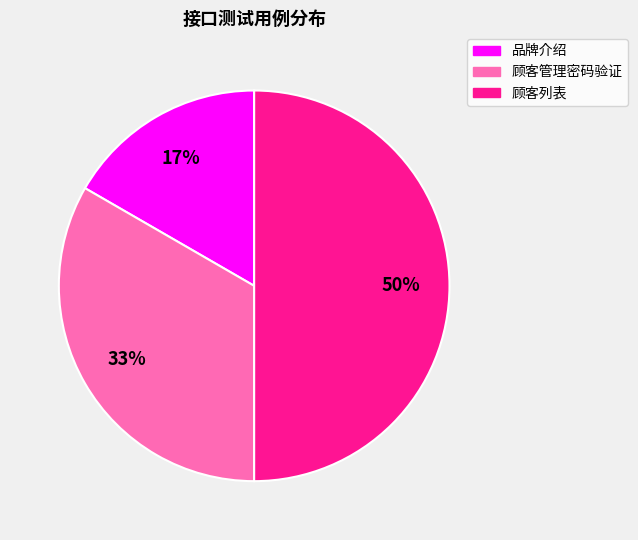

Rank the categories by value from lowest to highest.

品牌介绍, 顾客管理密码验证, 顾客列表